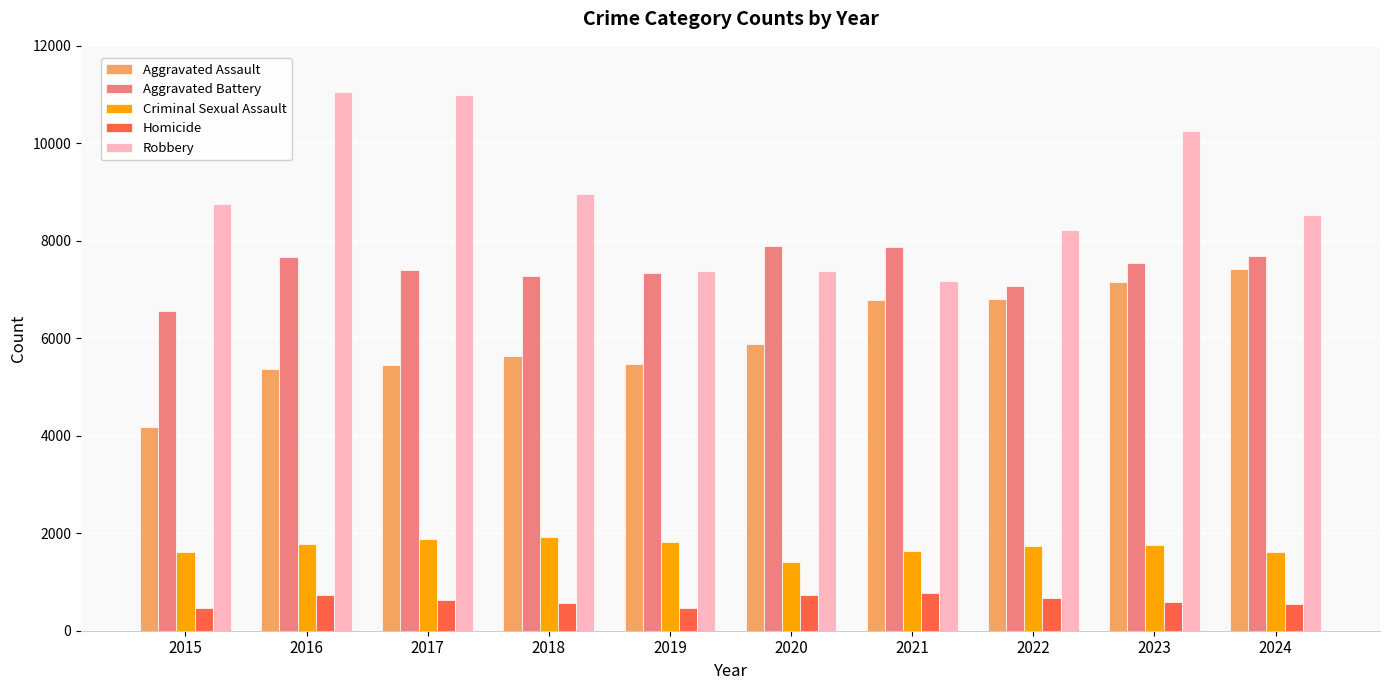

What is the sum of all Homicide values?

6193